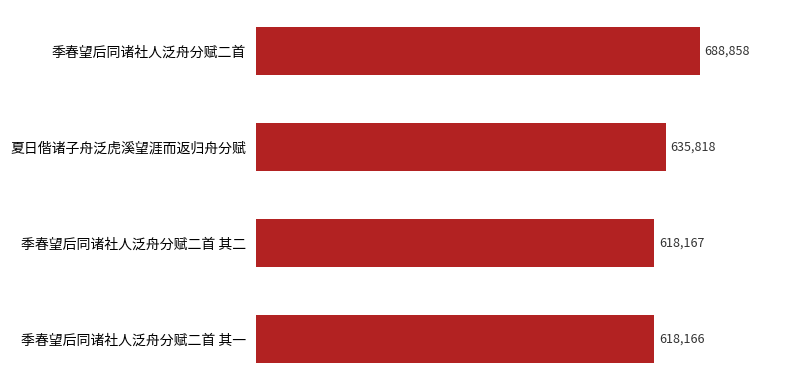

True or false: the data shows 618166 at 季春望后同诸社人泛舟分赋二首 其一.

True